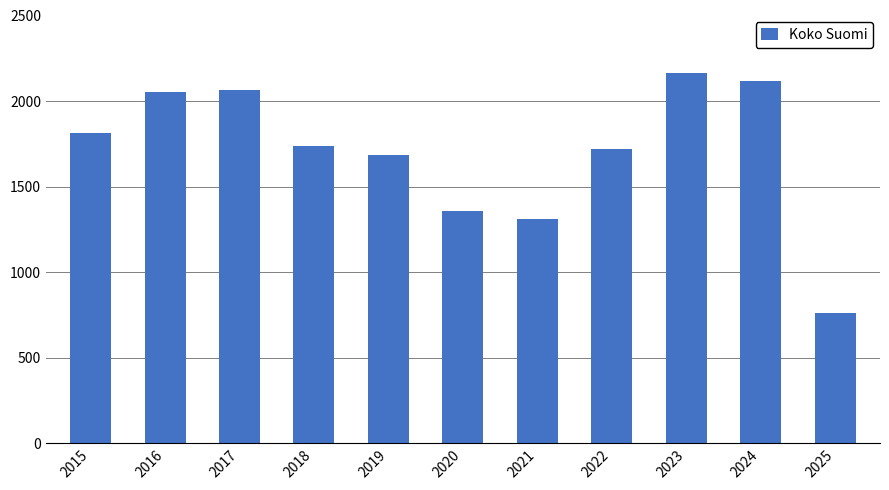

Reading left to right, transcribe all the data shown in this chart.

1812	2053	2066	1738	1687	1355	1313	1719	2165	2118	759